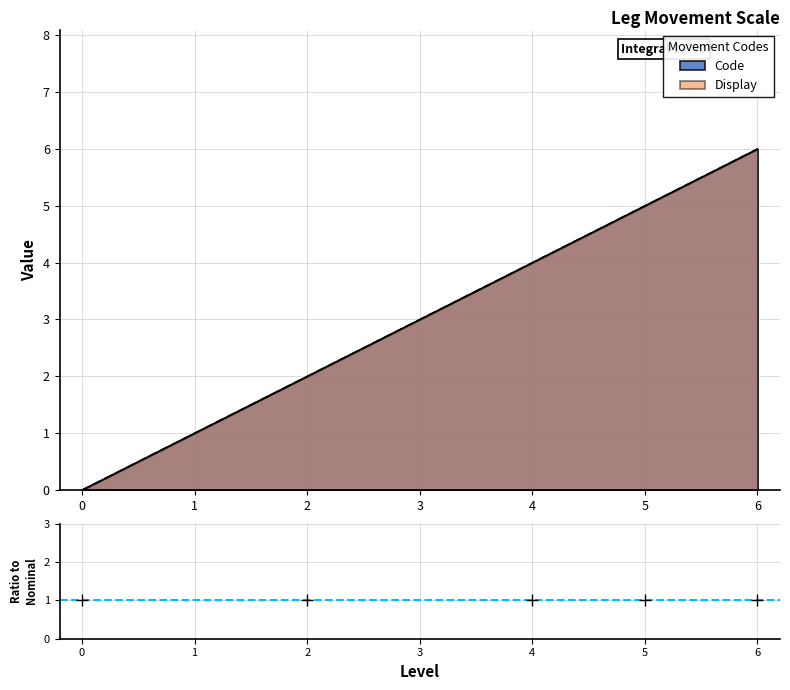

What is the average value of the Code series?

3